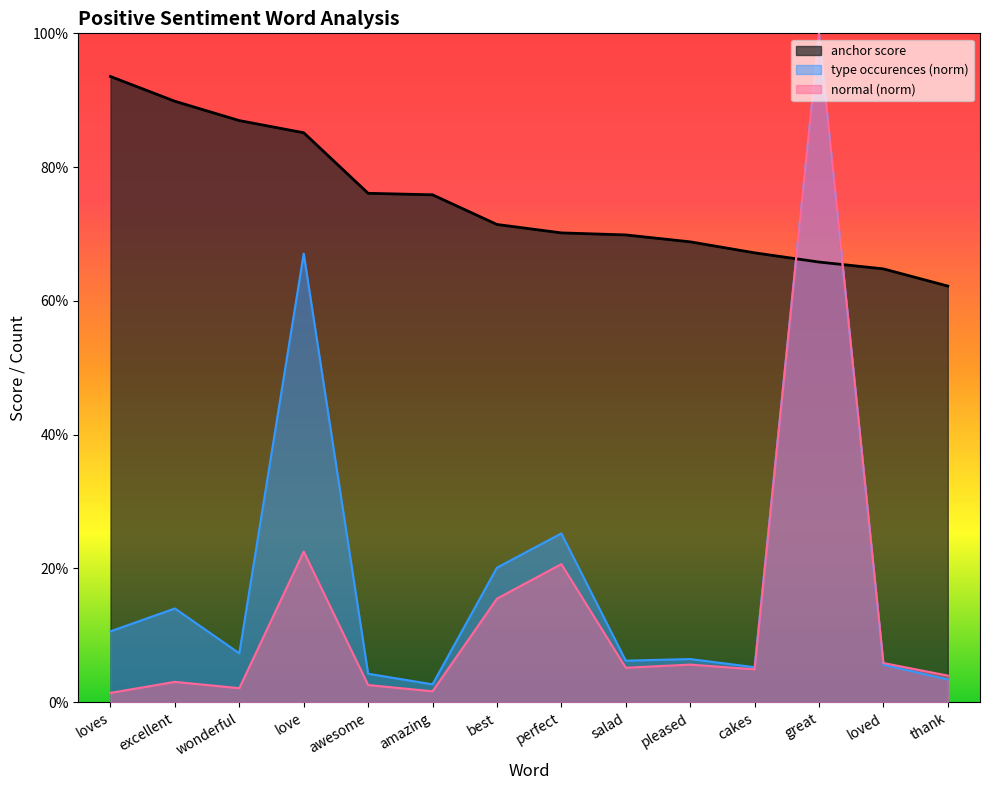

What is the difference between the highest and lowest values at pleased?

0.6